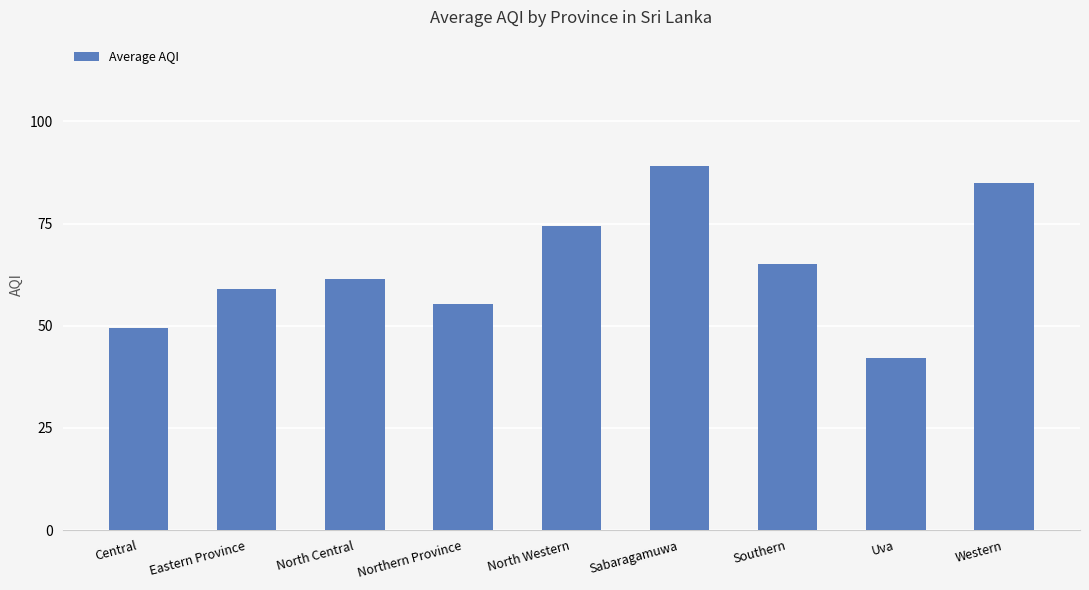

Count the number of data series in this chart.

1